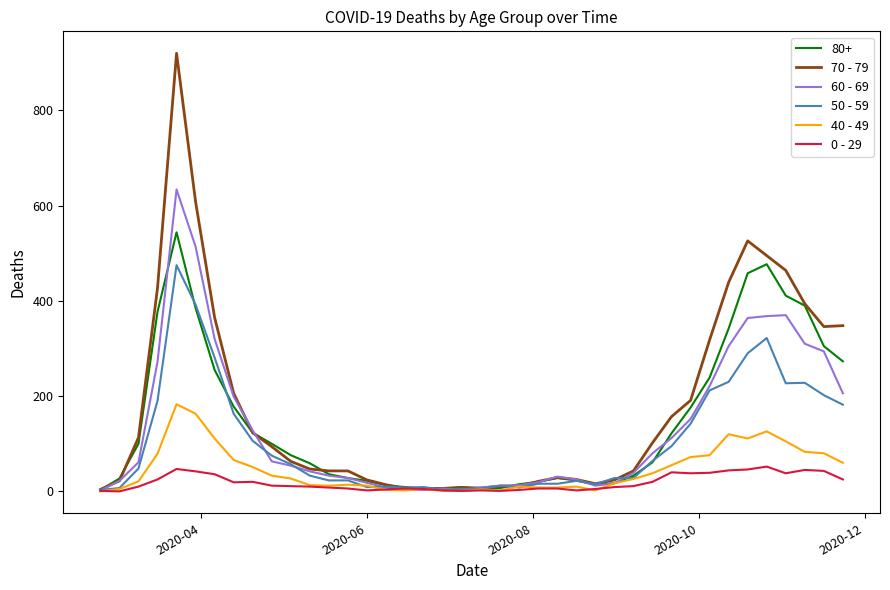

Which series has the largest range (max minus min)?

70 - 79